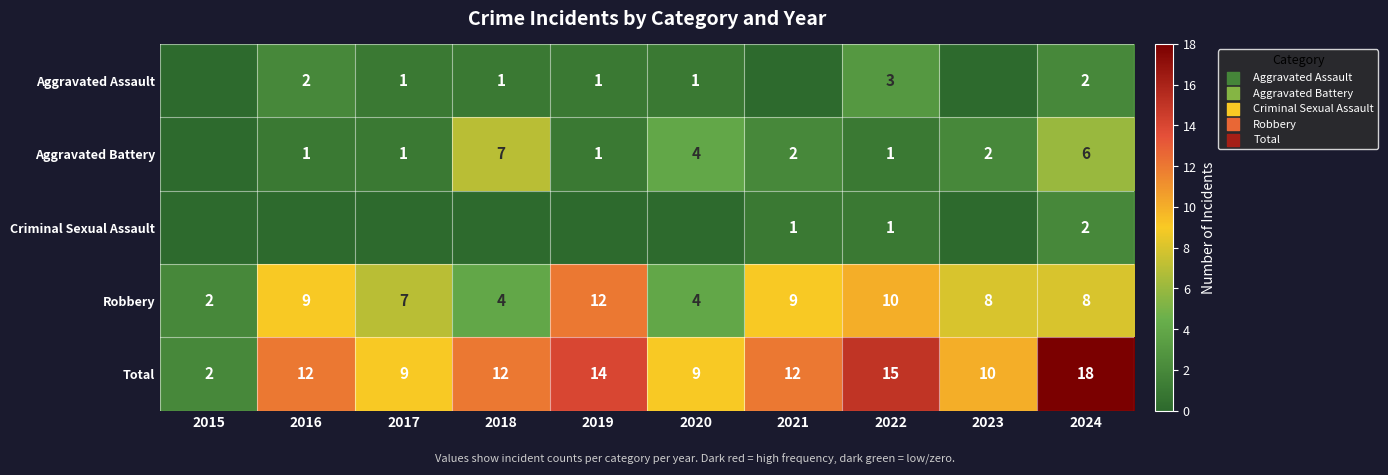

True or false: Aggravated Battery has a value of 3 at 2023.

False